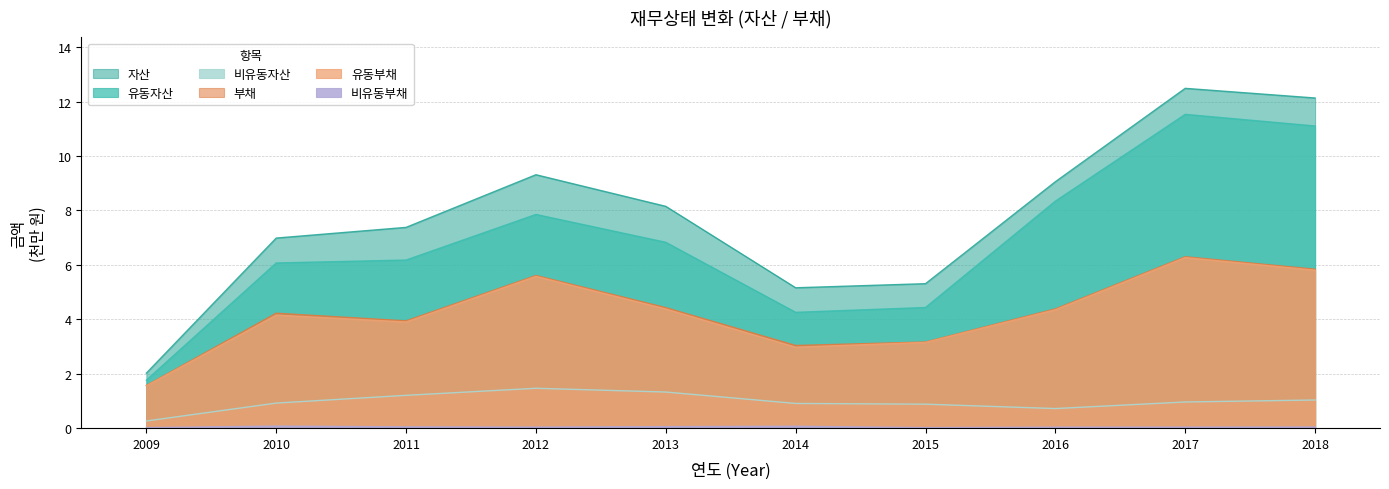

What is the total value across all series at 2018?

35.9